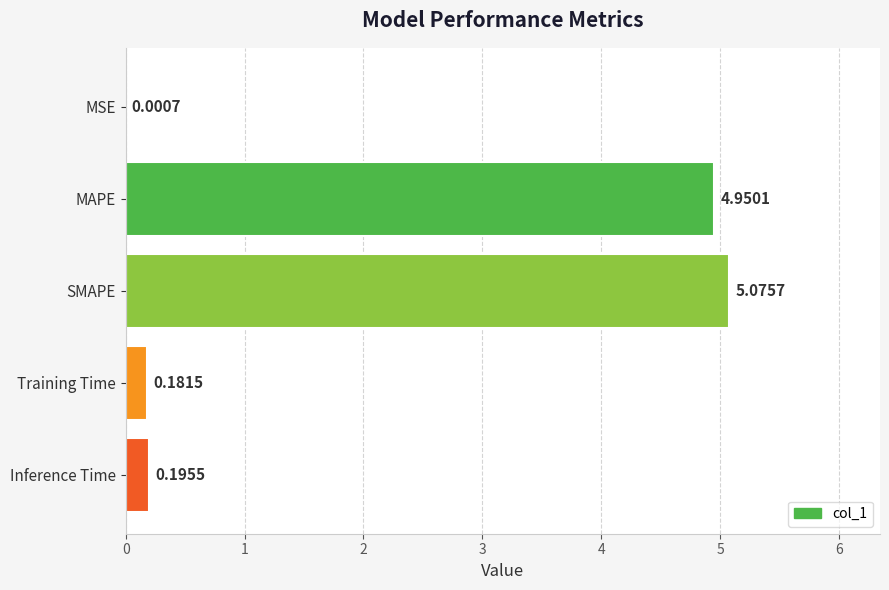

What is the change in value from MAPE to Inference Time?

-4.8